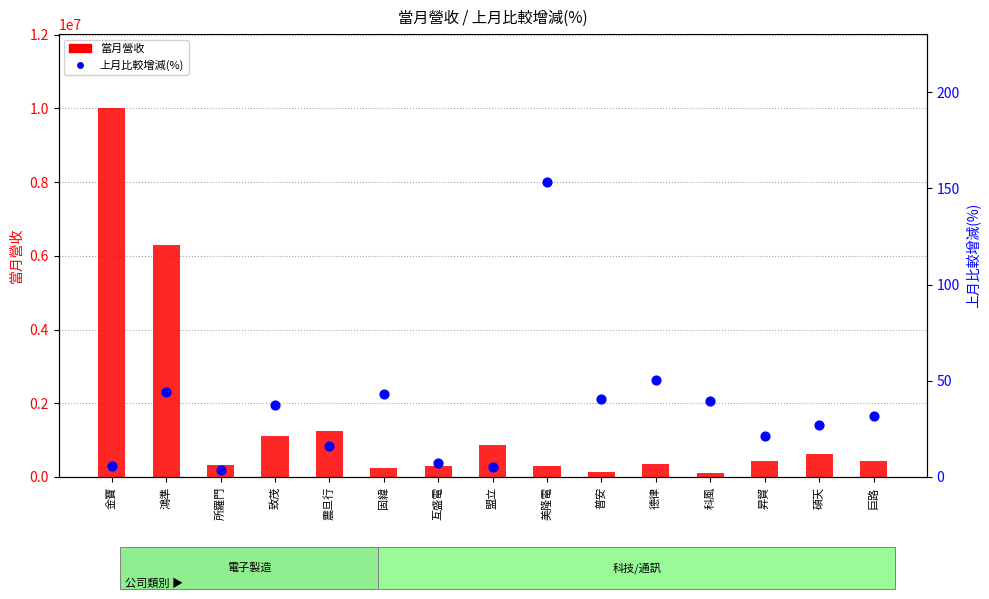

Is the value of 上月比較增減(%) at 美隆電 greater than the value of 當月營收 at 所羅門?

No